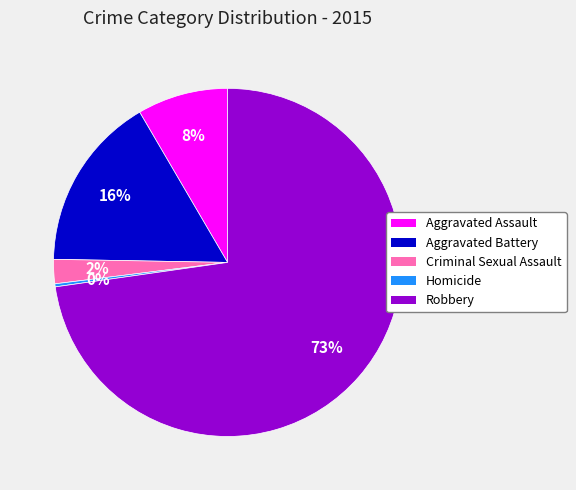

How many segments does this pie chart have?

5